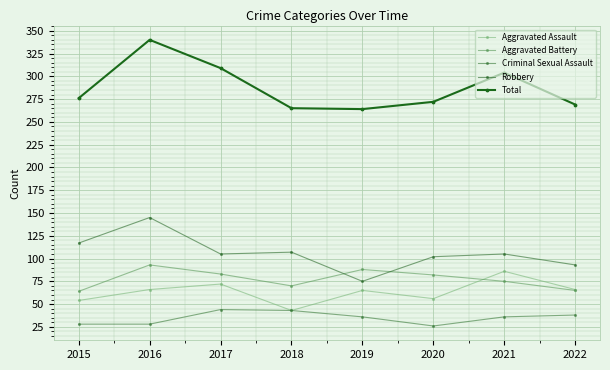

What is the lowest value of the Robbery series?

75